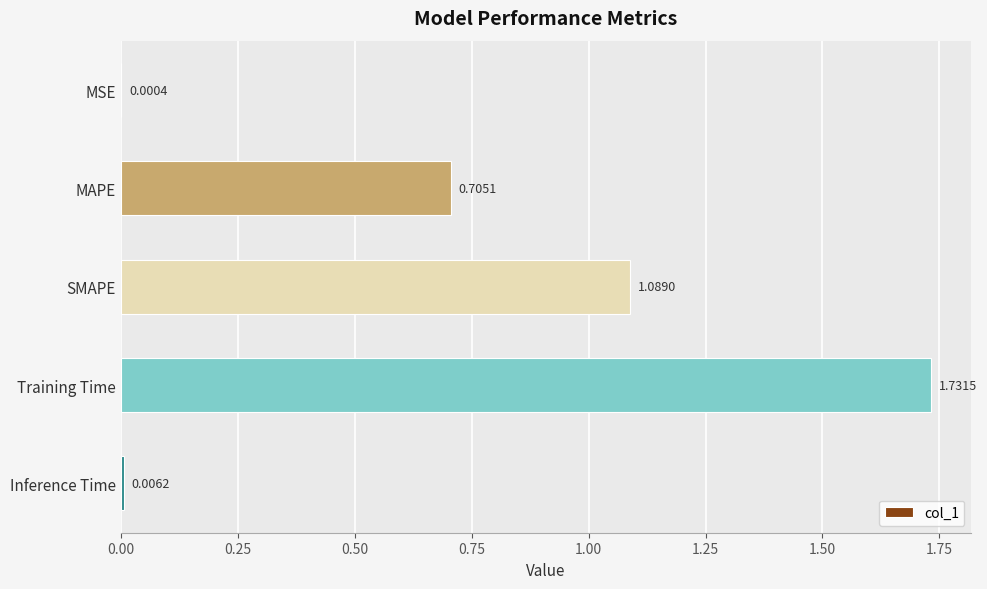

What is the change in value from MSE to Training Time?

+1.7